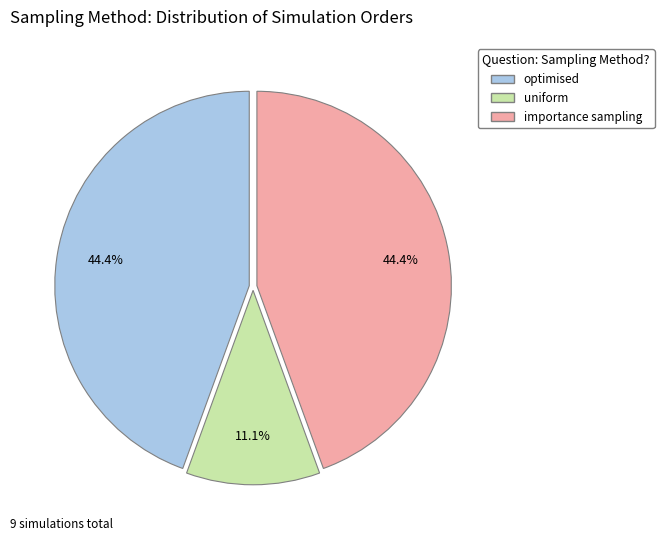

Which category has the smallest portion of the pie?

uniform